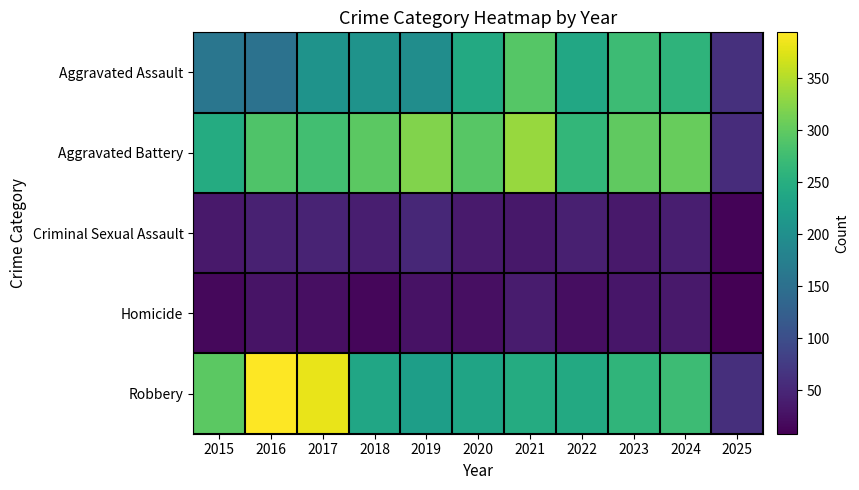

Reading right to left, transcribe all the data shown in this chart.

Aggravated Assault: 2025=62	2024=259	2023=272	2022=239	2021=292	2020=242	2019=197	2018=206	2017=207	2016=154	2015=160
Aggravated Battery: 2025=57	2024=304	2023=300	2022=263	2021=335	2020=293	2019=321	2018=296	2017=277	2016=288	2015=246
Criminal Sexual Assault: 2025=12	2024=40	2023=34	2022=42	2021=33	2020=36	2019=51	2018=40	2017=47	2016=43	2015=34
Homicide: 2025=8	2024=34	2023=31	2022=23	2021=37	2020=24	2019=27	2018=15	2017=24	2016=29	2015=17
Robbery: 2025=60	2024=273	2023=261	2022=243	2021=245	2020=233	2019=224	2018=237	2017=381	2016=394	2015=297